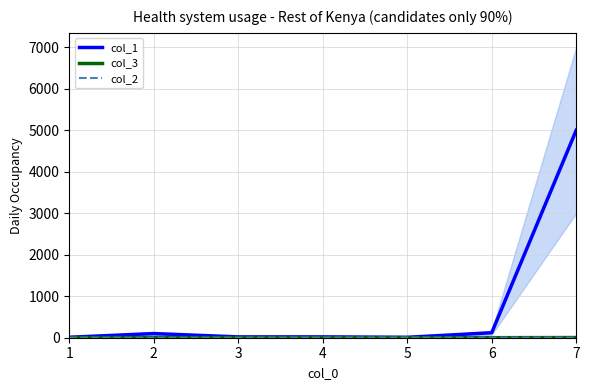

What is the average value of the col_3 series?

2